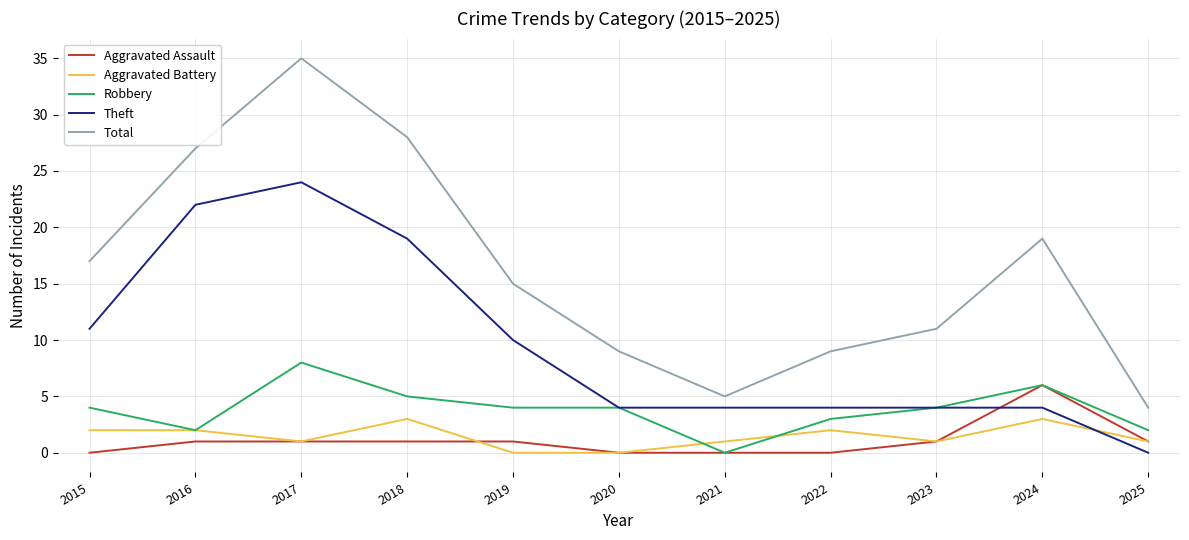

How many categories are shown in the chart?

11